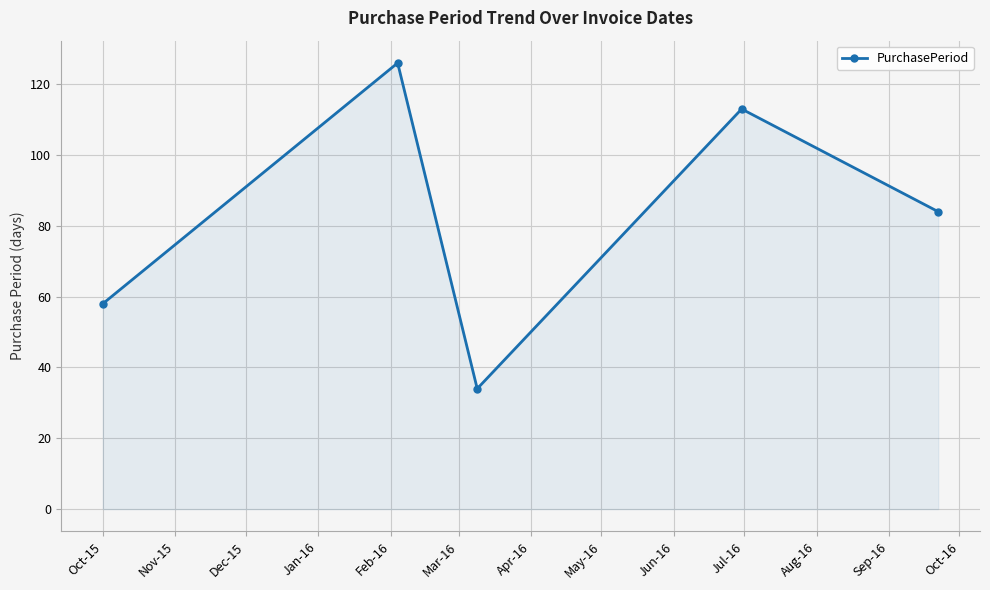

What is the value of the 3rd point from the left?

34